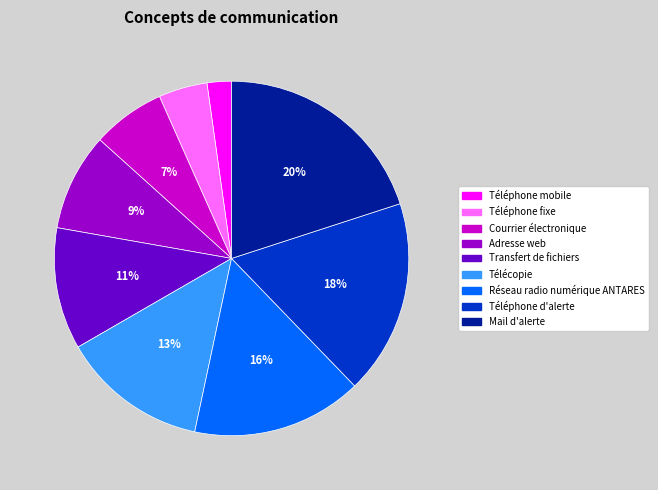

Combined, do Téléphone d'alerte and Courrier électronique account for over 50%?

No